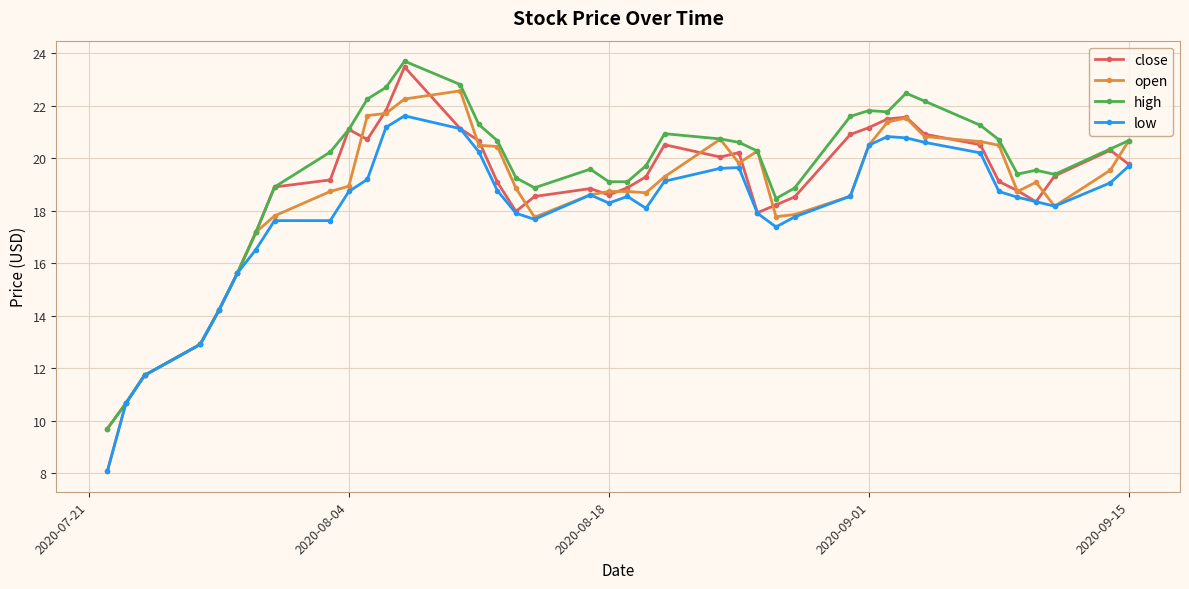

At how many categories does at least one series exceed 20?

21